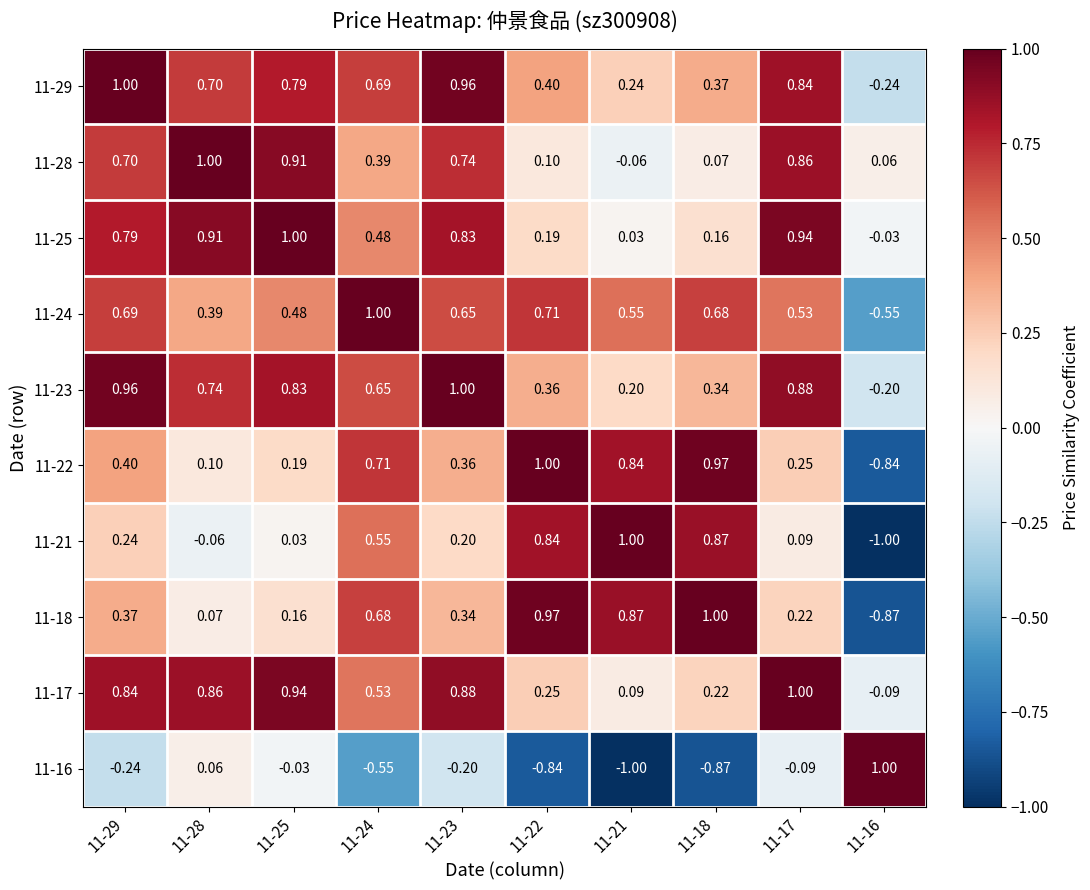

What is the minimum value shown in the chart?

-1.0